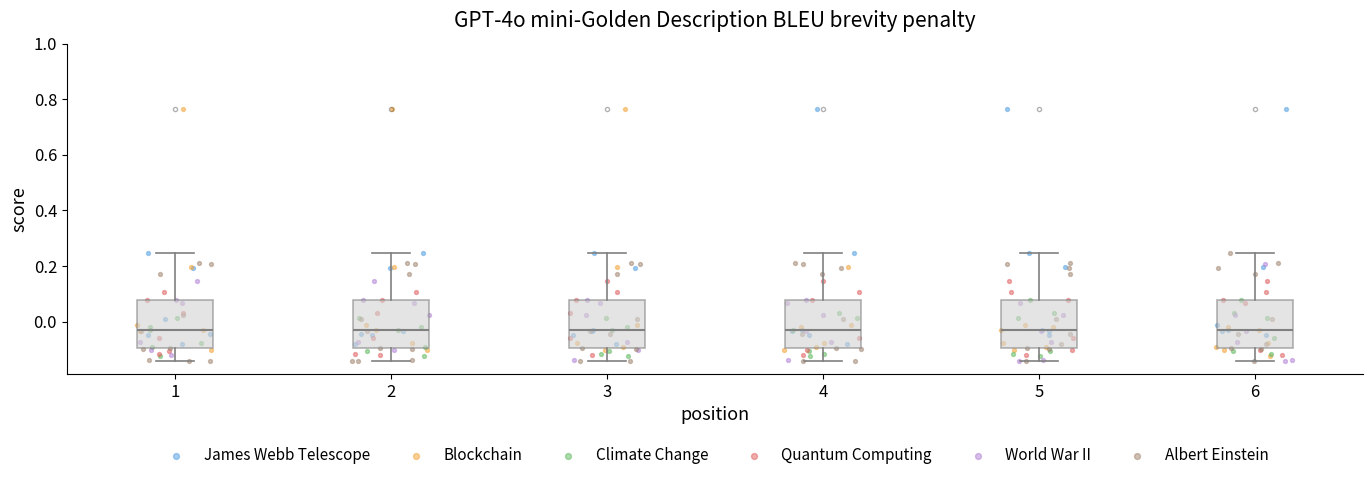

Reading left to right, transcribe this box plot: for each box, give where its median line is, the range the box spans, and where its two whiskers end, as read against the y-axis. The values are not printed on the chart, so give them approximately, as read against the axis.

1: median -0.04, box -0.10 to 0.08, whiskers -0.14 to 0.24
2: median -0.04, box -0.10 to 0.08, whiskers -0.14 to 0.24
3: median -0.04, box -0.10 to 0.08, whiskers -0.14 to 0.24
4: median -0.04, box -0.10 to 0.08, whiskers -0.14 to 0.24
5: median -0.04, box -0.10 to 0.08, whiskers -0.14 to 0.24
6: median -0.04, box -0.10 to 0.08, whiskers -0.14 to 0.24